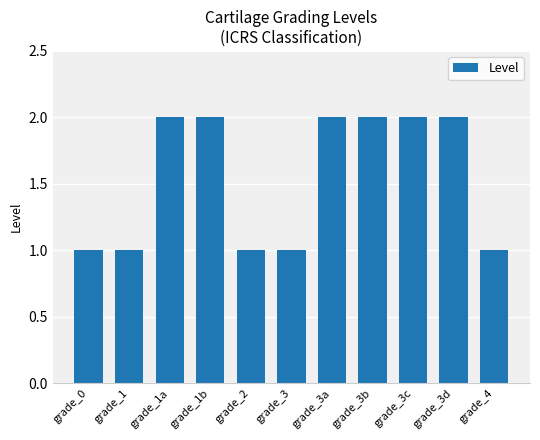

The chart shows a value of 3 at grade_3d. True or false?

False